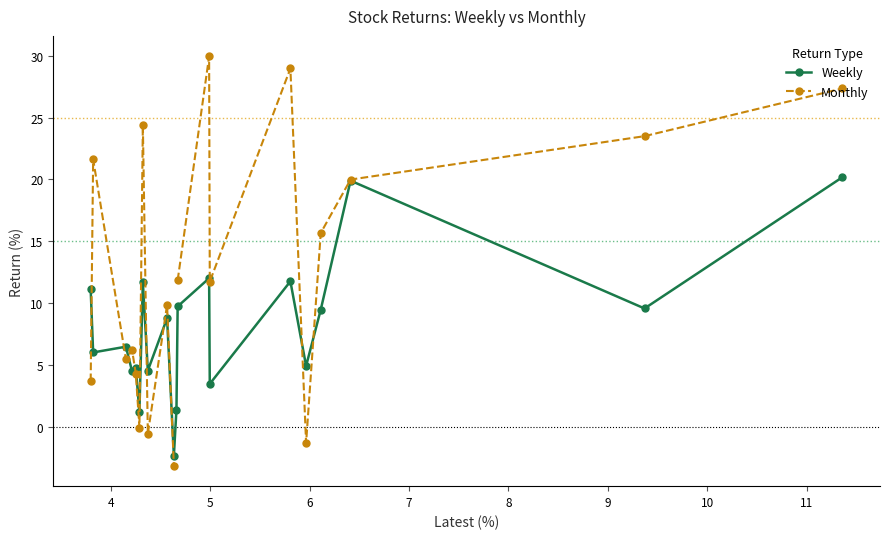

What is the value of the Weekly point at the 10th from the left?

-2.3